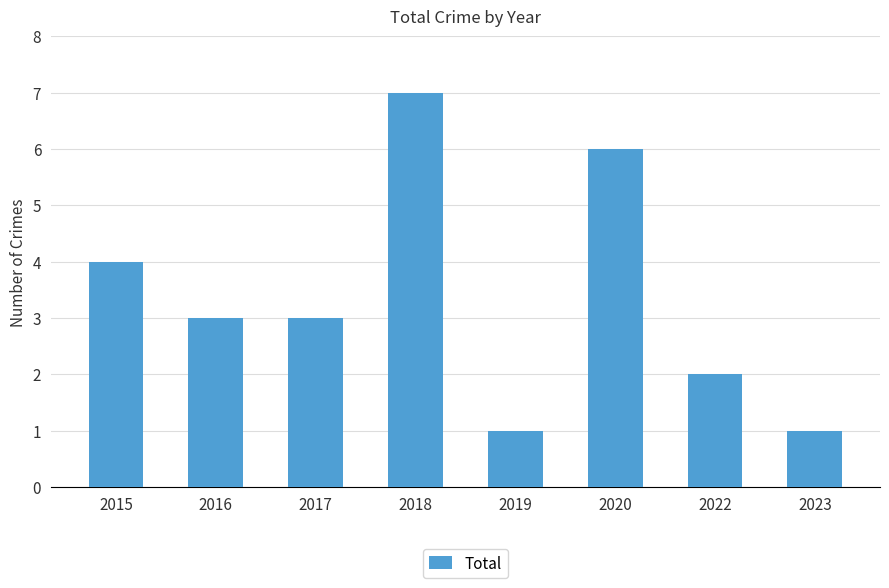

What is the sum of all values?

27